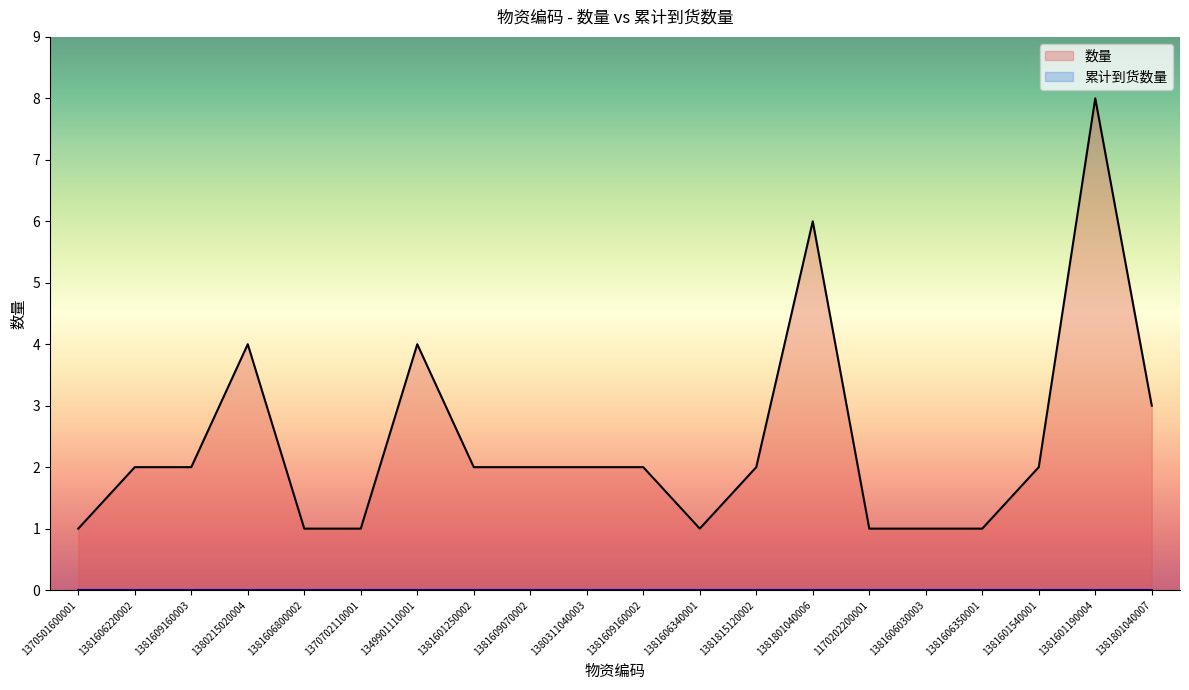

At which label is the value closest to 4?

1380215020004